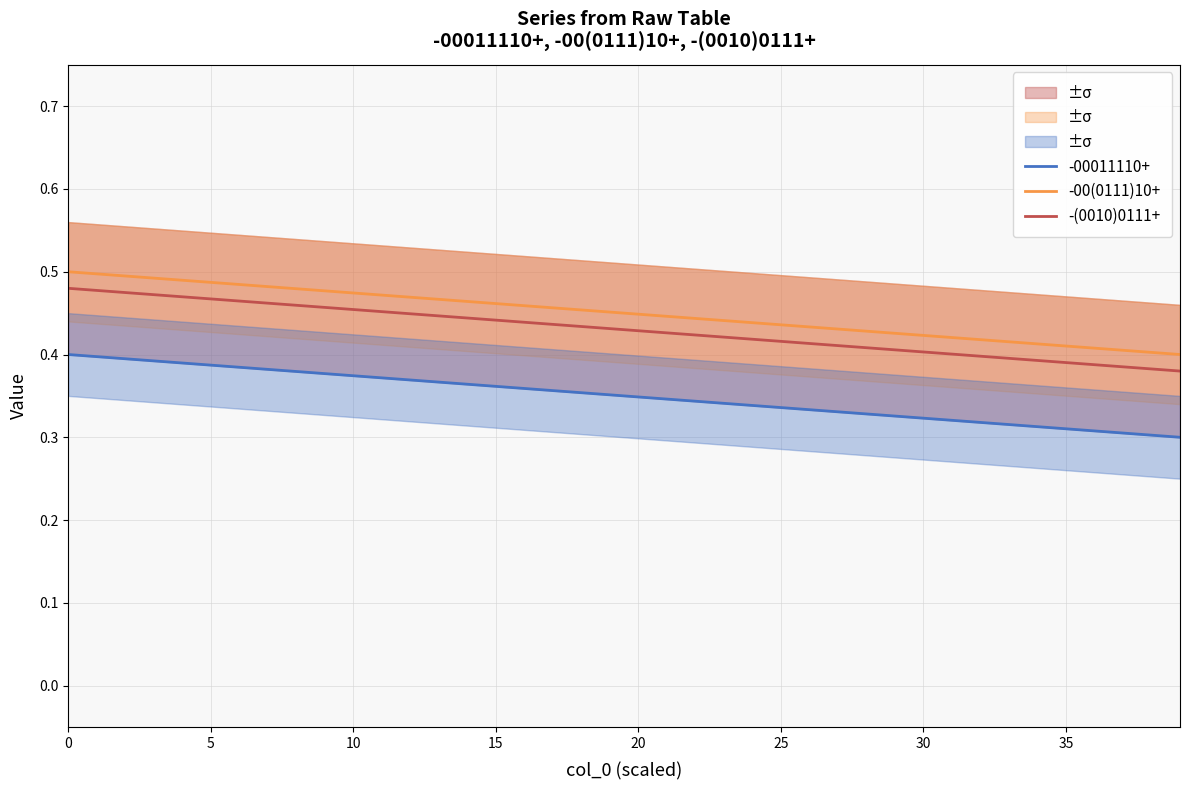

Which series has the largest range (max minus min)?

-00(0111)10+